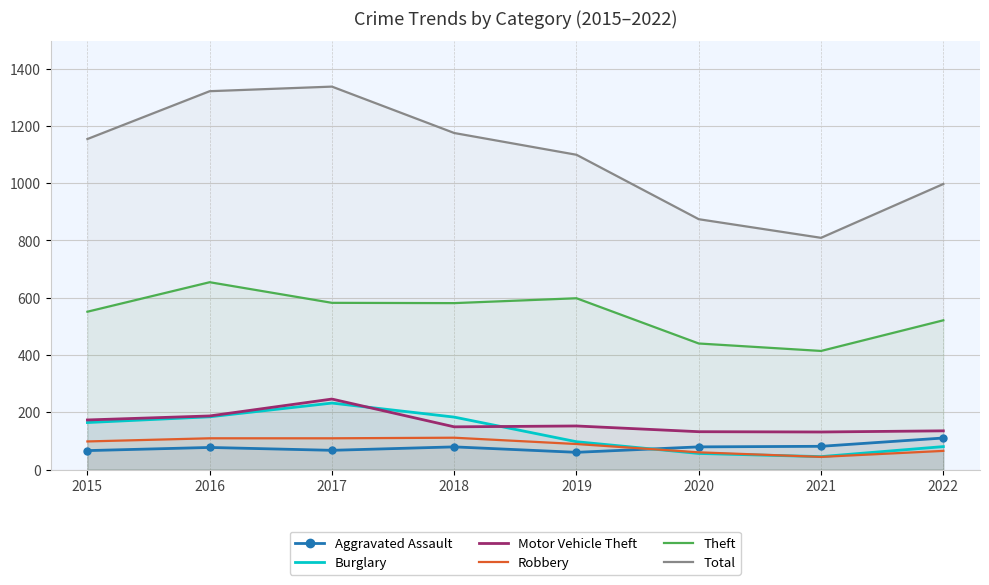

At which label is Total closest to 1073?

2019